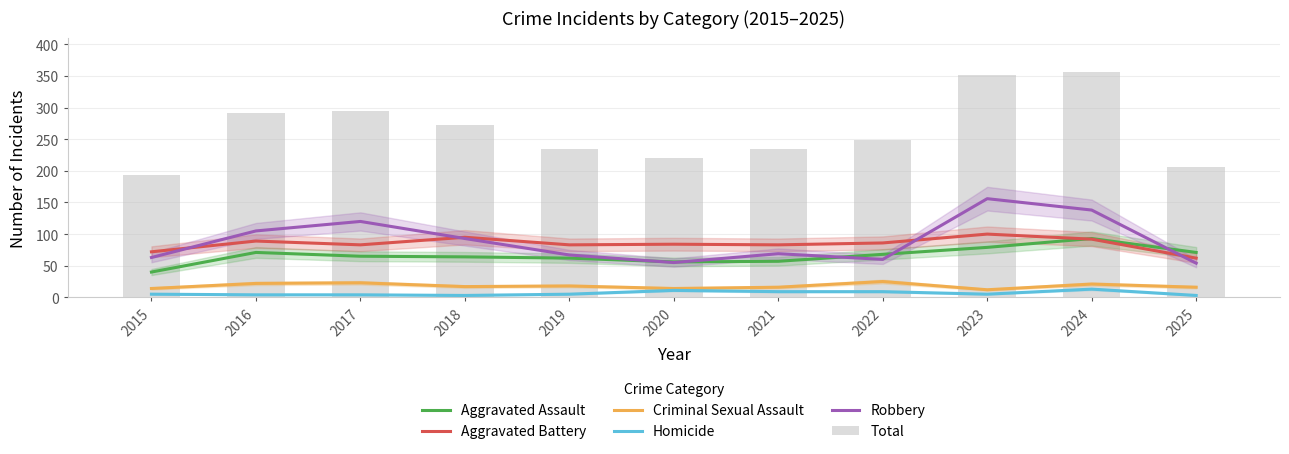

Which series changed the most between 2021 and 2025?

Total